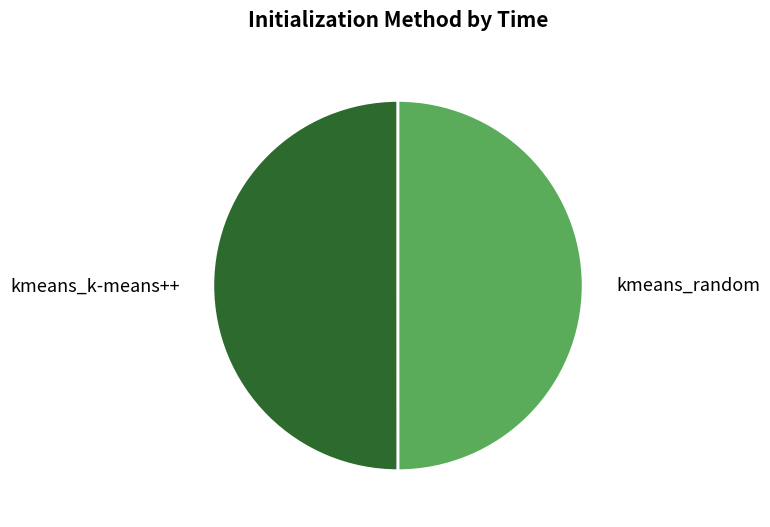

Is the sum of kmeans_random and kmeans_k-means++ greater than half?

Yes